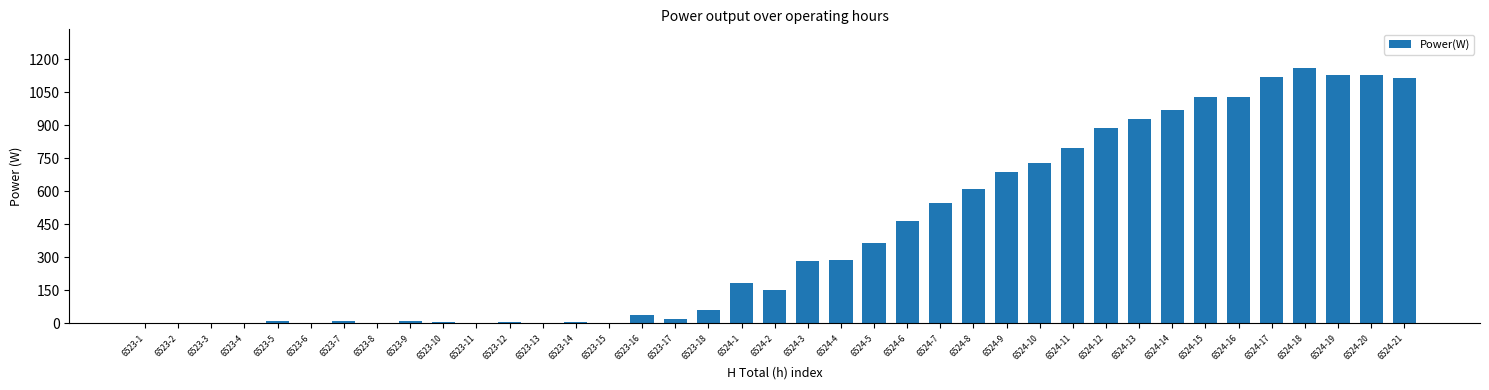

Which label corresponds to the largest value in the chart?

6524-18